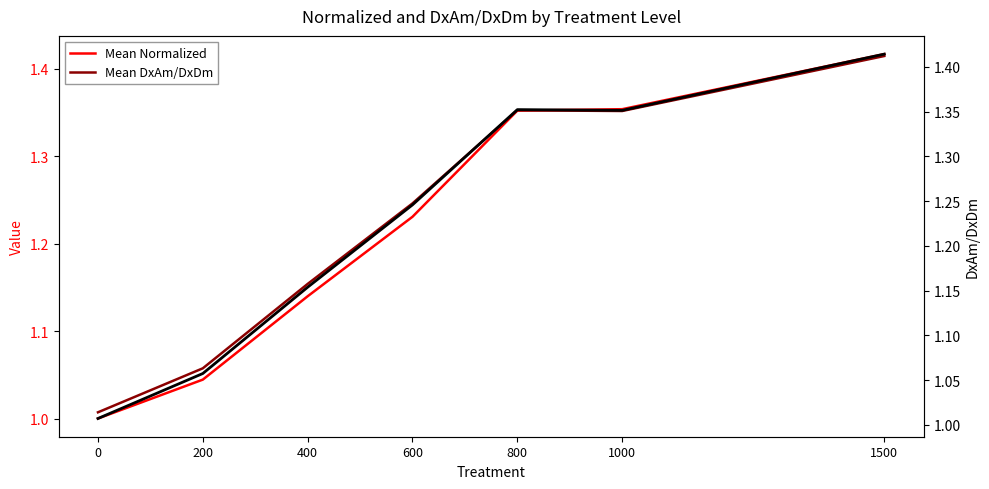

Reading left to right, transcribe all the data shown in this chart.

Mean Normalized: 0=1.0	200=1.0	400=1.1	600=1.2	800=1.4	1000=1.4	1500=1.4
Mean DxAm/DxDm: 0=1.0	200=1.1	400=1.2	600=1.2	800=1.4	1000=1.4	1500=1.4
DxAm/DxDm (right): 0=1.0	200=1.1	400=1.2	600=1.2	800=1.4	1000=1.4	1500=1.4